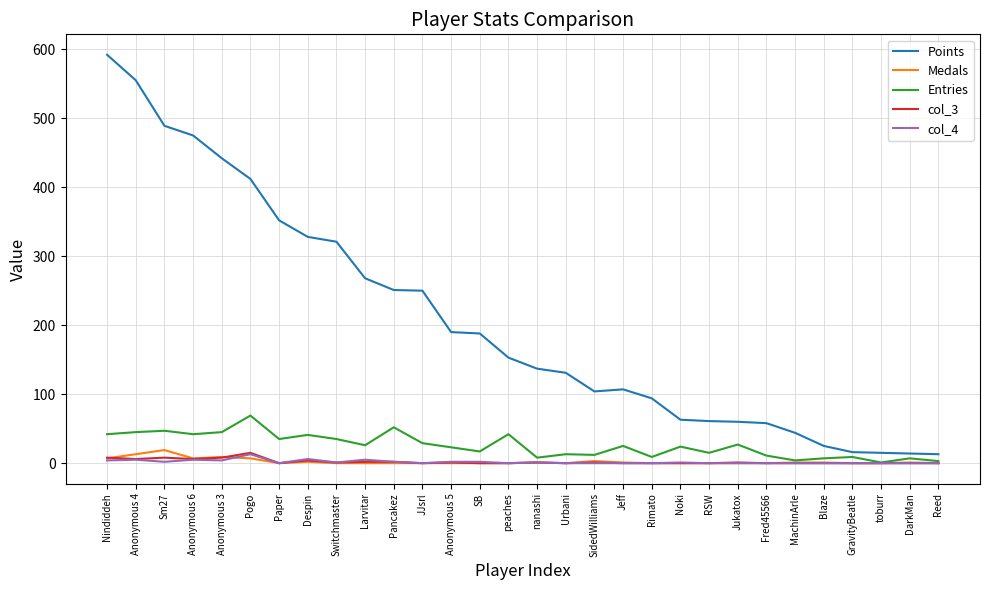

What is the sum of all Medals values?

72